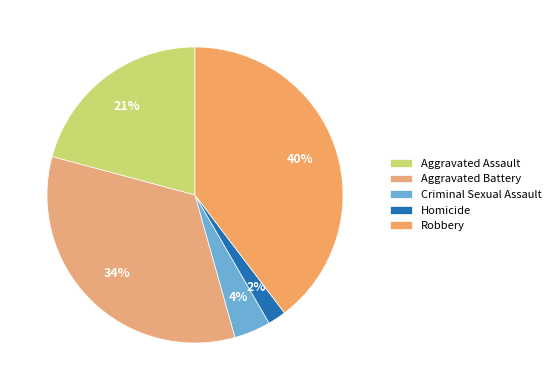

Count the number of slices in the pie.

5